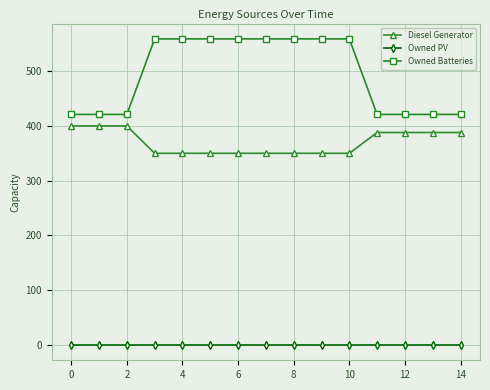

What is the value of the Owned Batteries point at the 15th from the left?

421